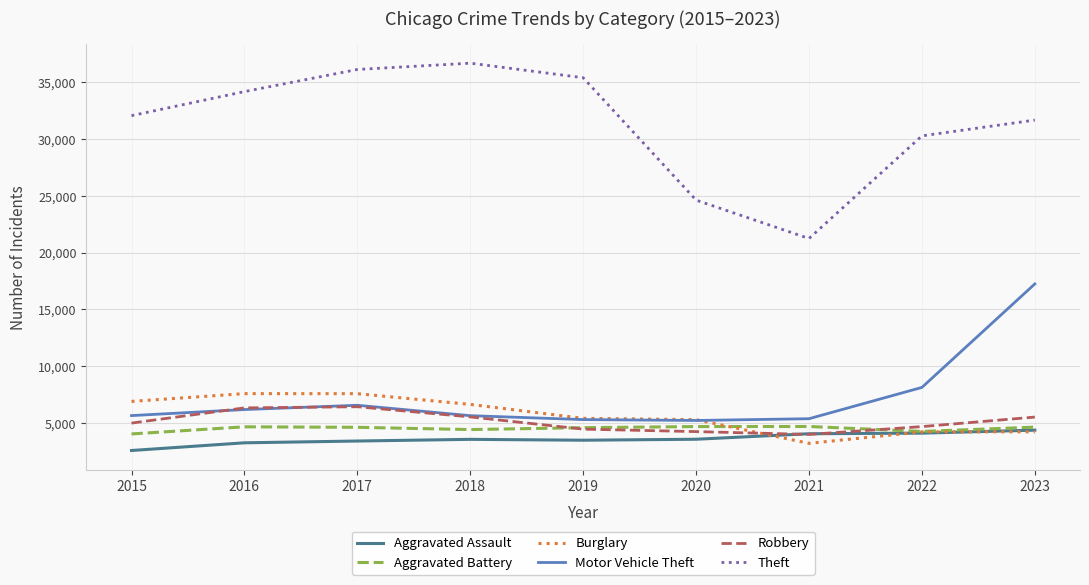

What is the spread (max minus min) of values at 2020?

21054